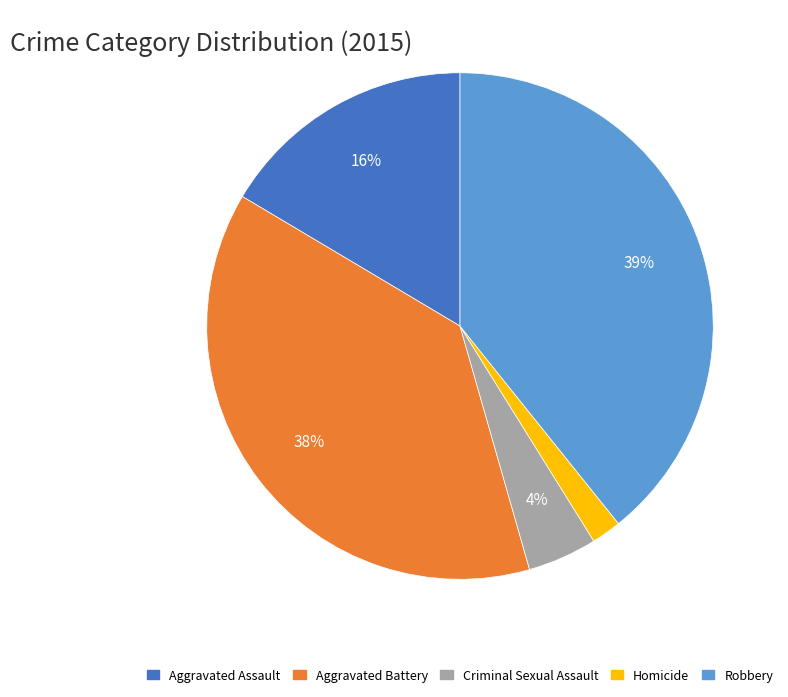

Rank the categories by value from lowest to highest.

Homicide, Criminal Sexual Assault, Aggravated Assault, Aggravated Battery, Robbery